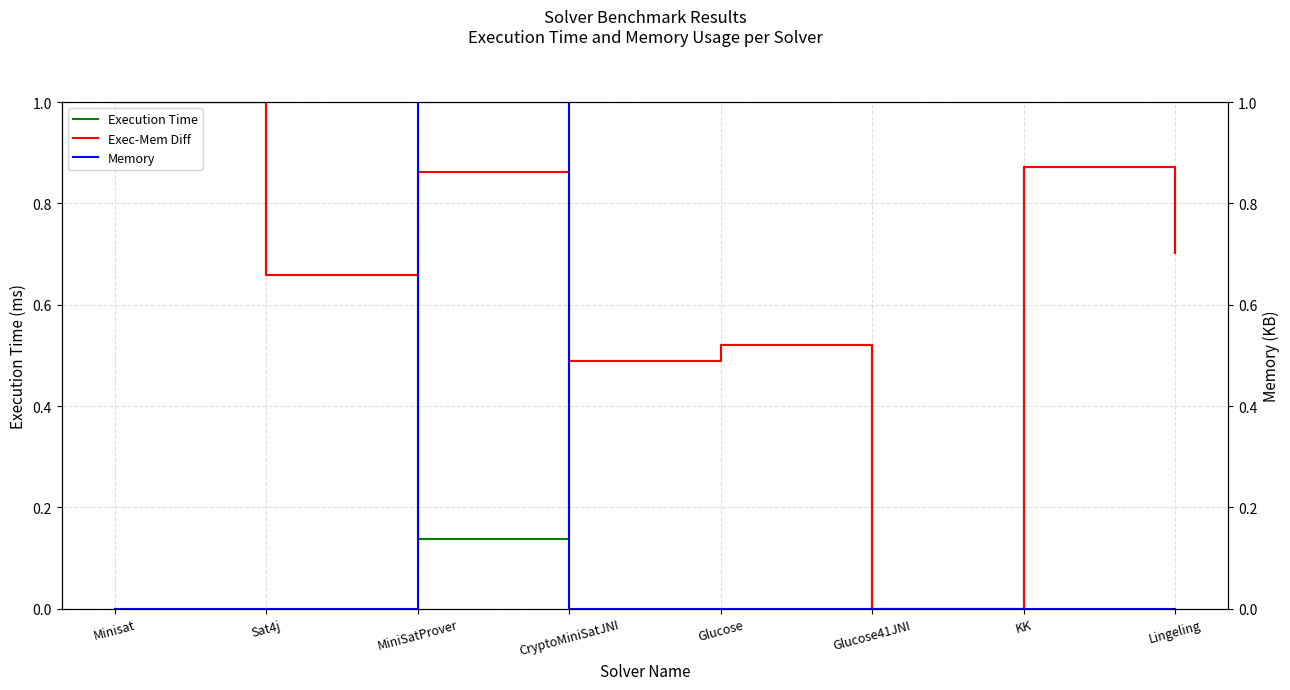

Between which two adjacent categories do Memory and Exec-Mem Diff first intersect?

Sat4j and MiniSatProver